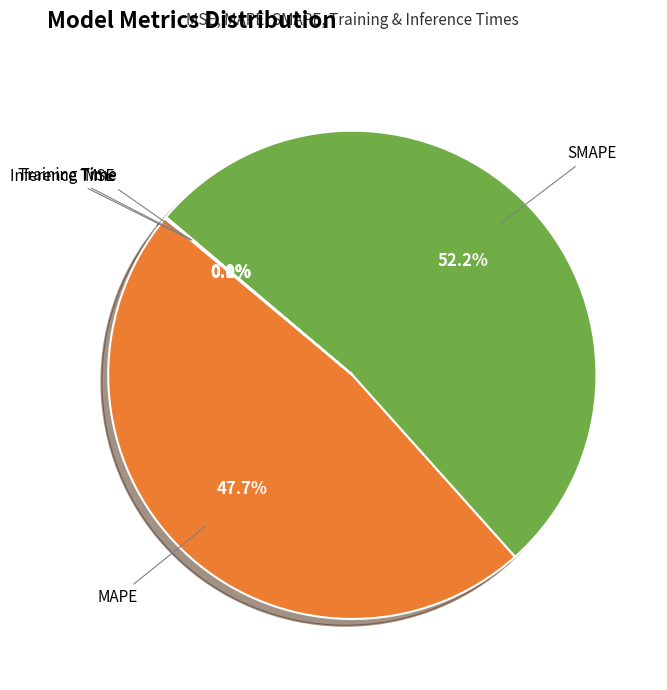

Which slice is the largest?

SMAPE